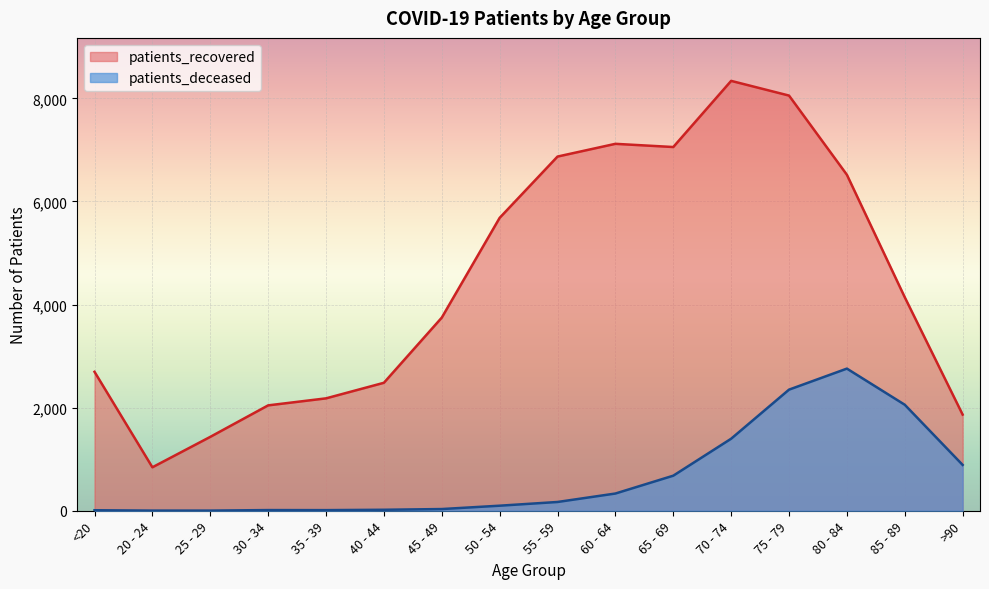

Which category has the lowest value in the patients_deceased series?

20 - 24